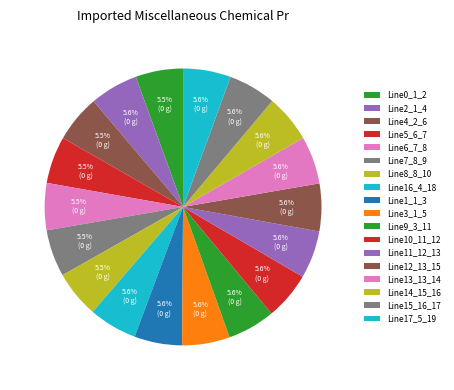

What is the total percentage of Line1_1_3 and Line2_1_4?

11.2%